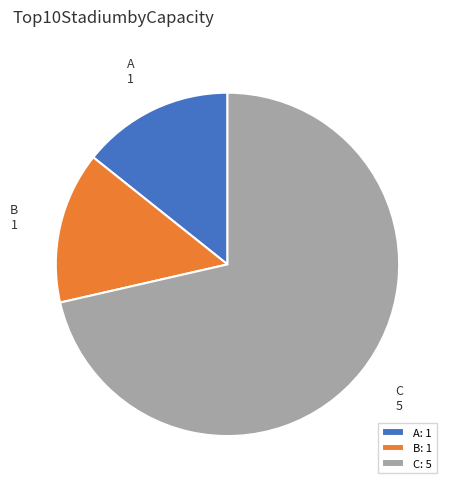

Does C: 5 account for over 50% of the chart?

Yes